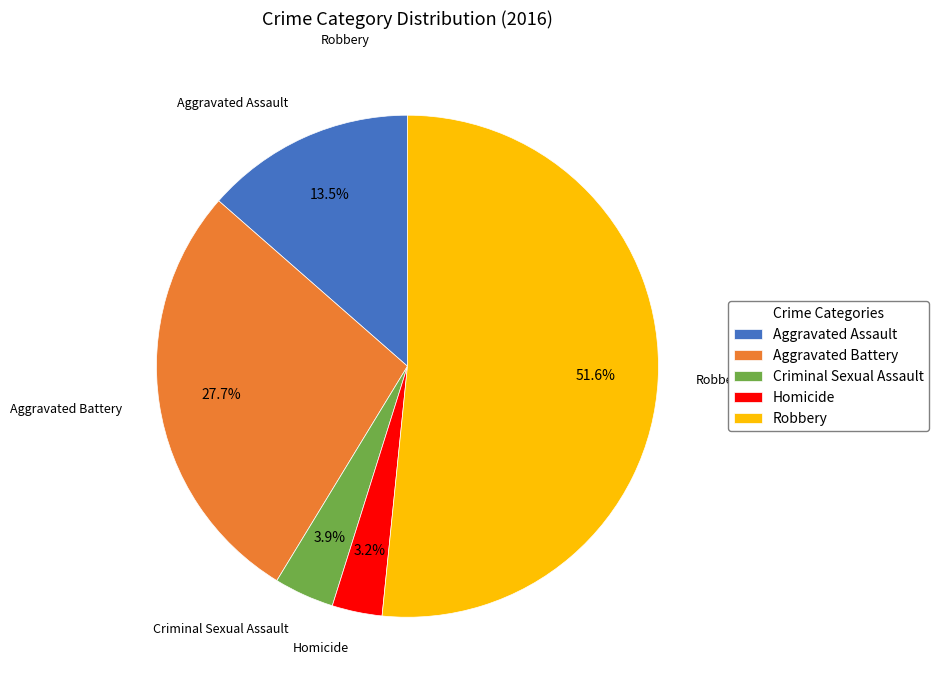

Rank the categories by value from lowest to highest.

Homicide, Criminal Sexual Assault, Aggravated Assault, Aggravated Battery, Robbery